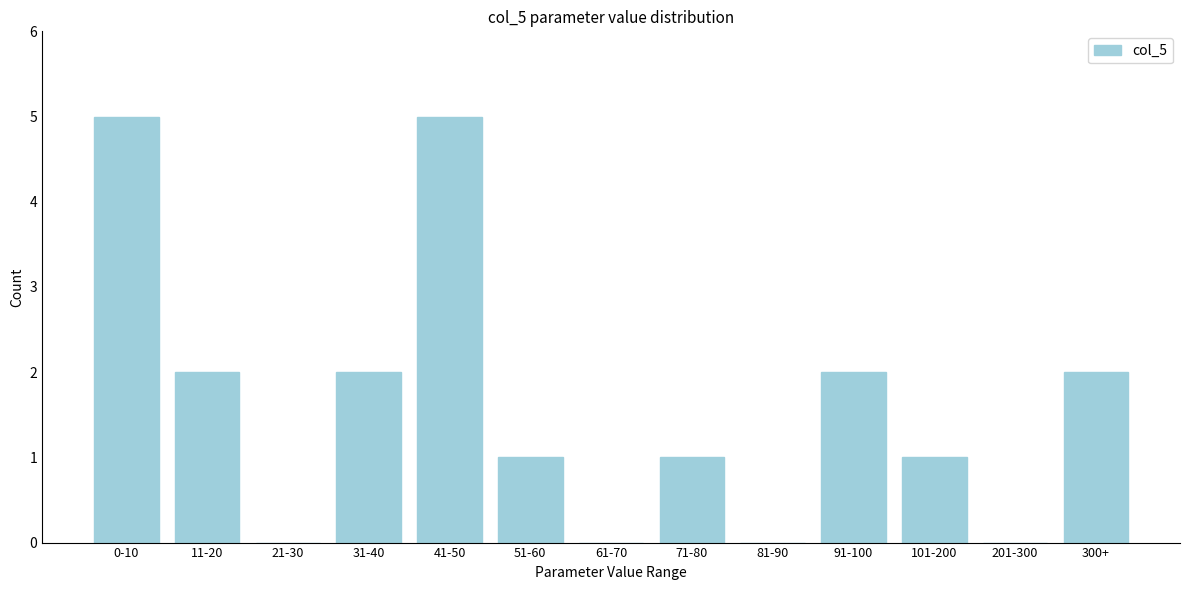

Reading left to right, transcribe all the data shown in this chart.

0-10=5	11-20=2	21-30=0	31-40=2	41-50=5	51-60=1	61-70=0	71-80=1	81-90=0	91-100=2	101-200=1	201-300=0	300+=2